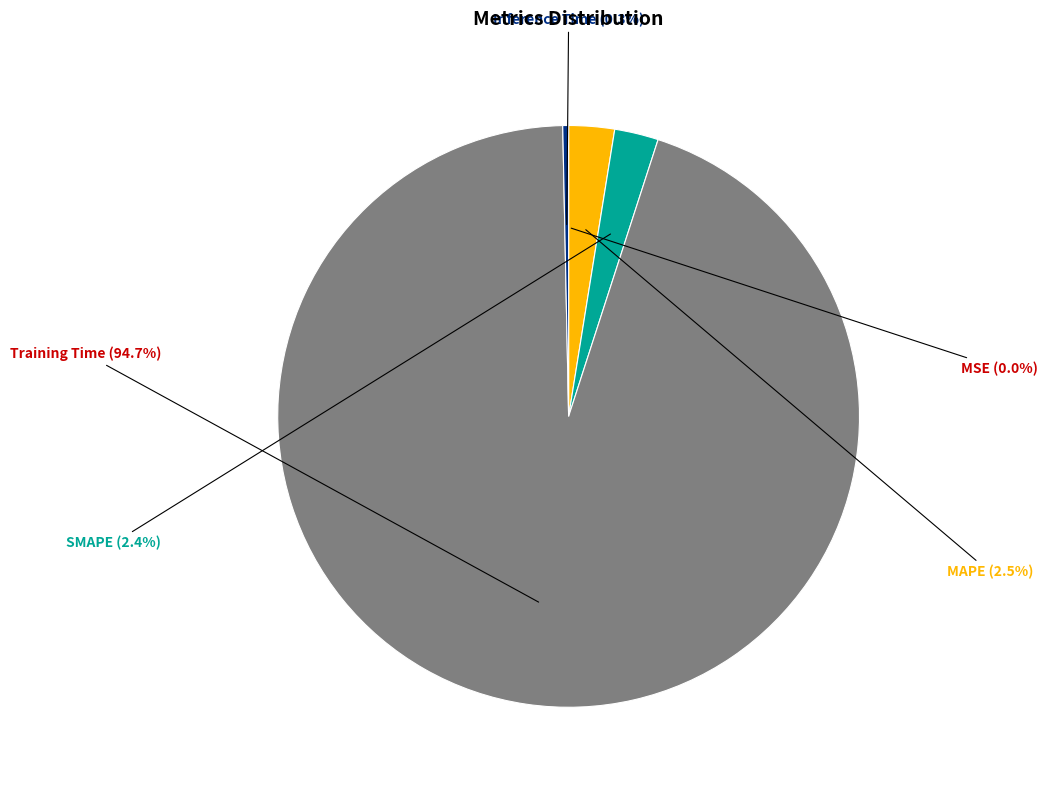

True or false: Training Time accounts for 95% of the total.

True